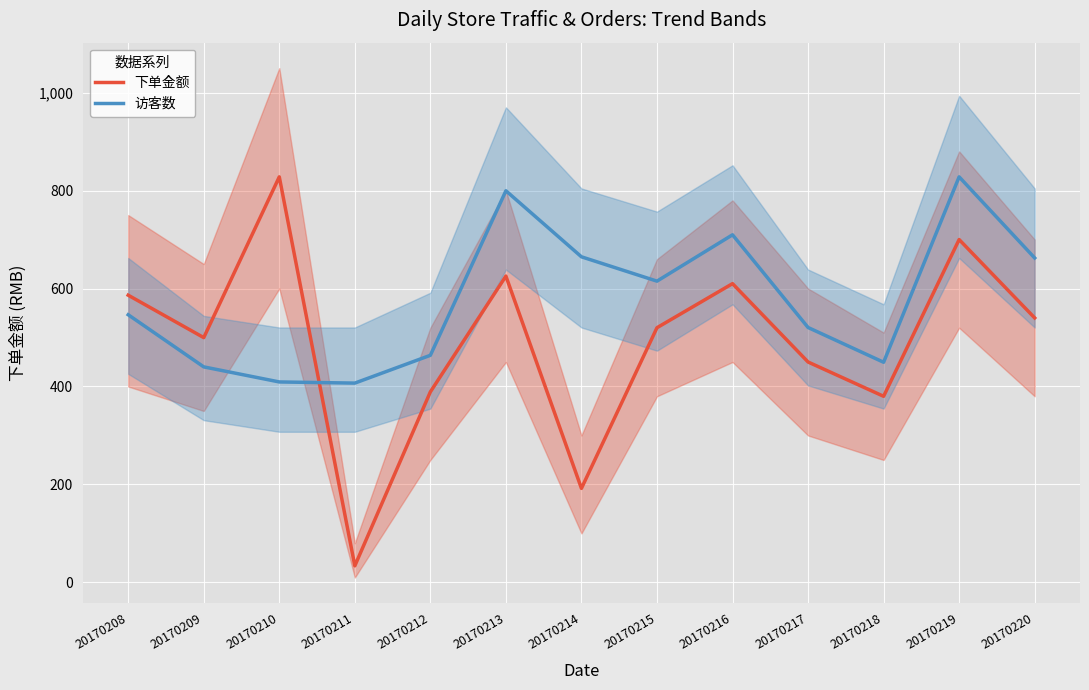

Where does the 访客数 series first go above 546?

20170208